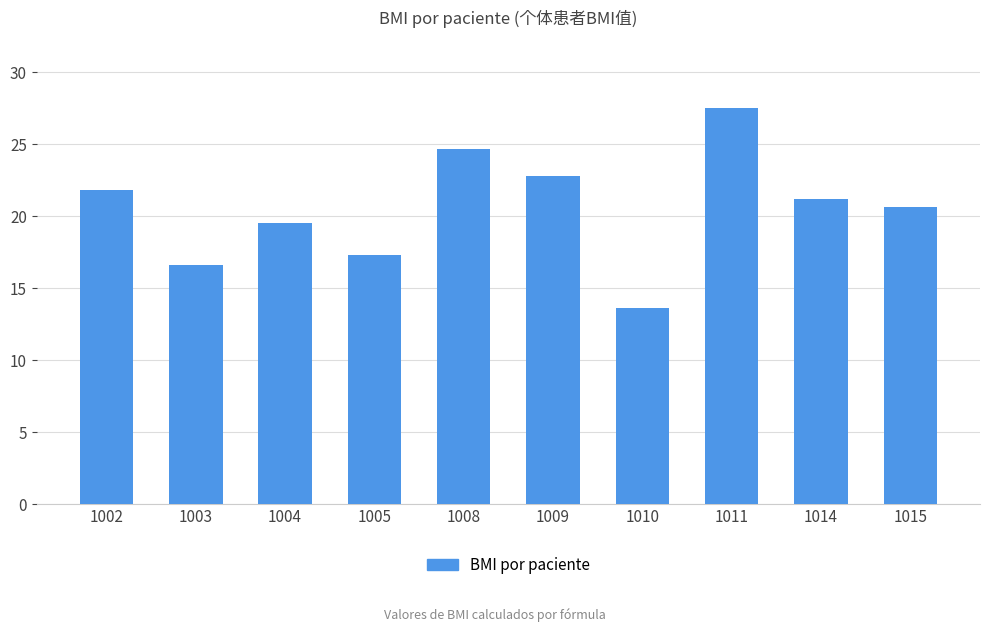

What is the value of the 3rd bar from the left?

19.6